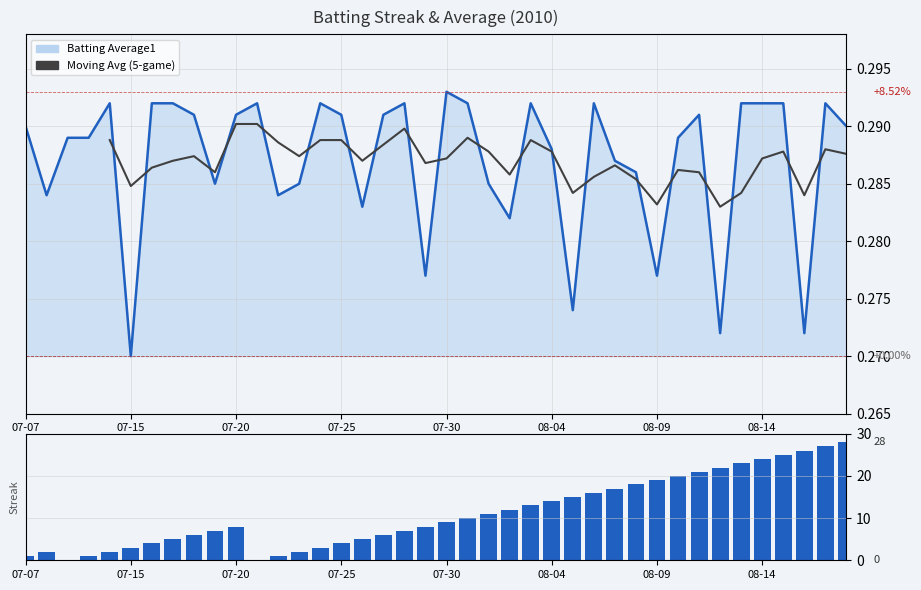

List the series in order of their overall mean, highest first.

Streak, Batting Average1